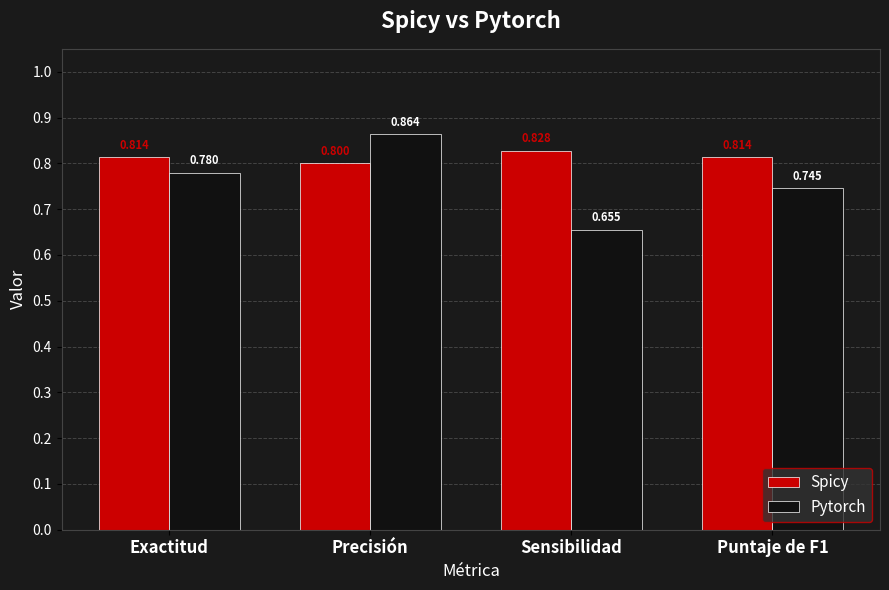

Rank the series at Sensibilidad from lowest to highest value.

Pytorch, Spicy